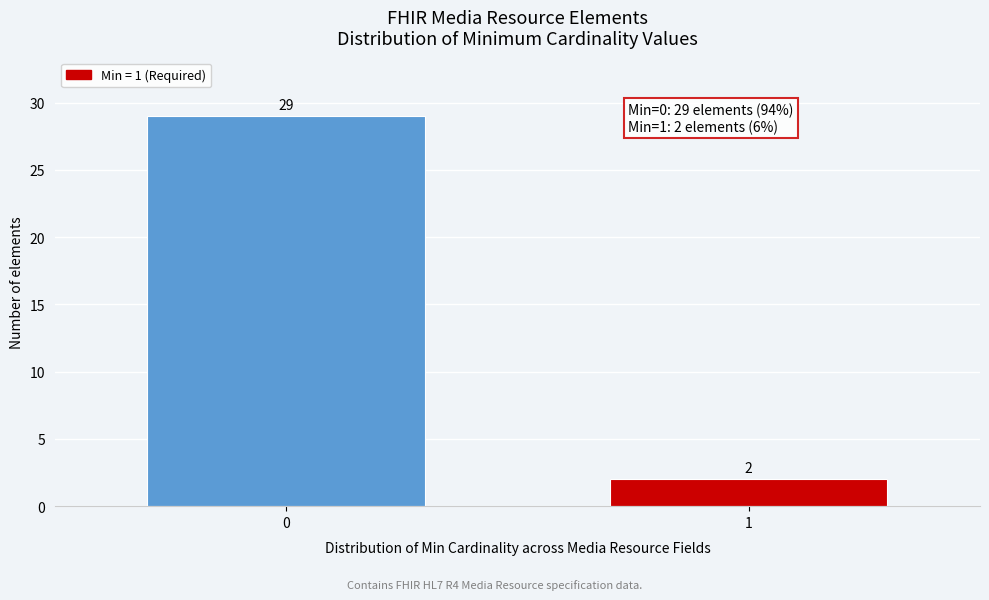

Reading left to right, list all the values displayed in this chart.

0=29	1=2